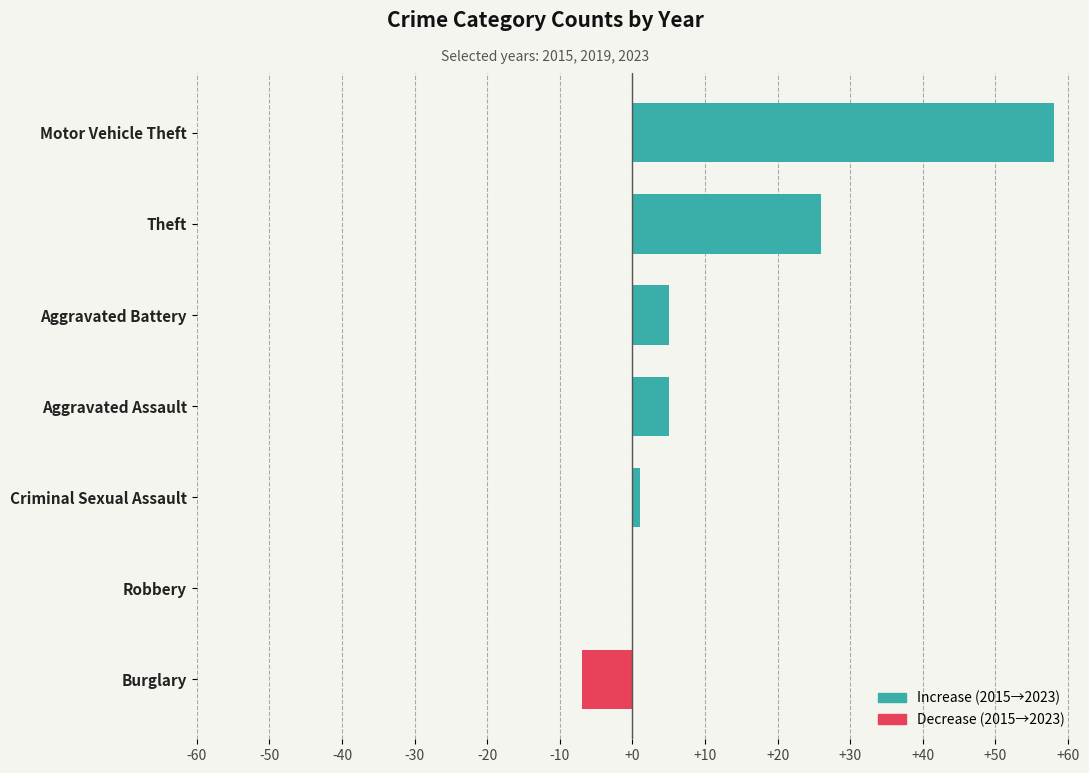

What is the maximum value shown in the chart?

58